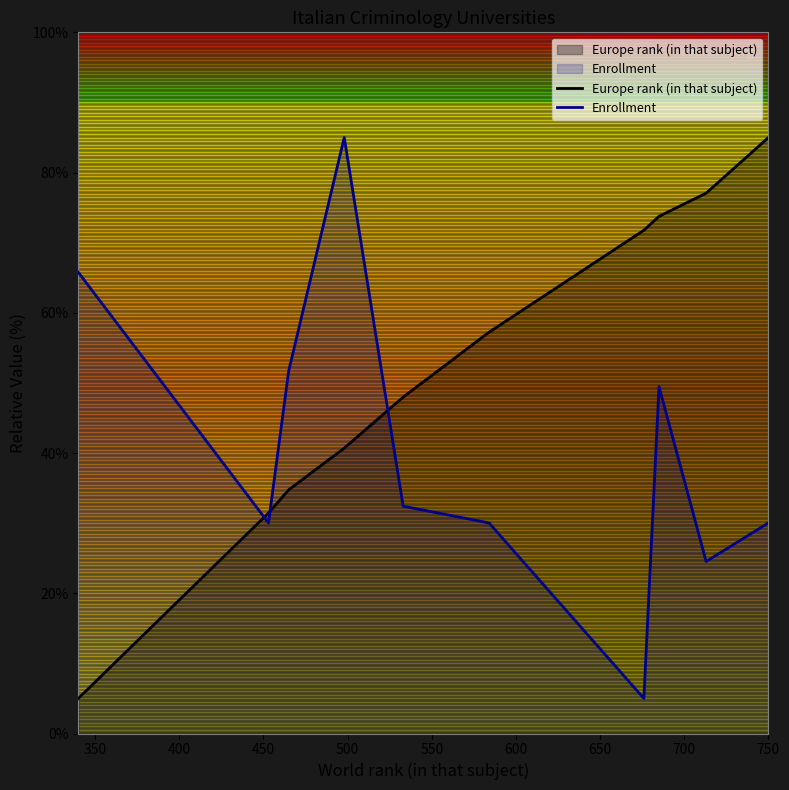

What is the minimum value for Europe rank (in that subject)?

5.0